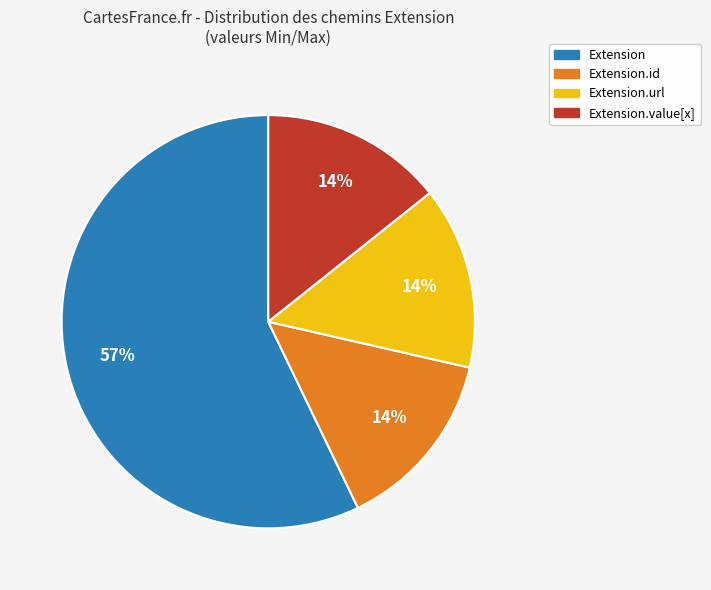

Do Extension.id and Extension.value[x] together represent more than half of the pie?

No